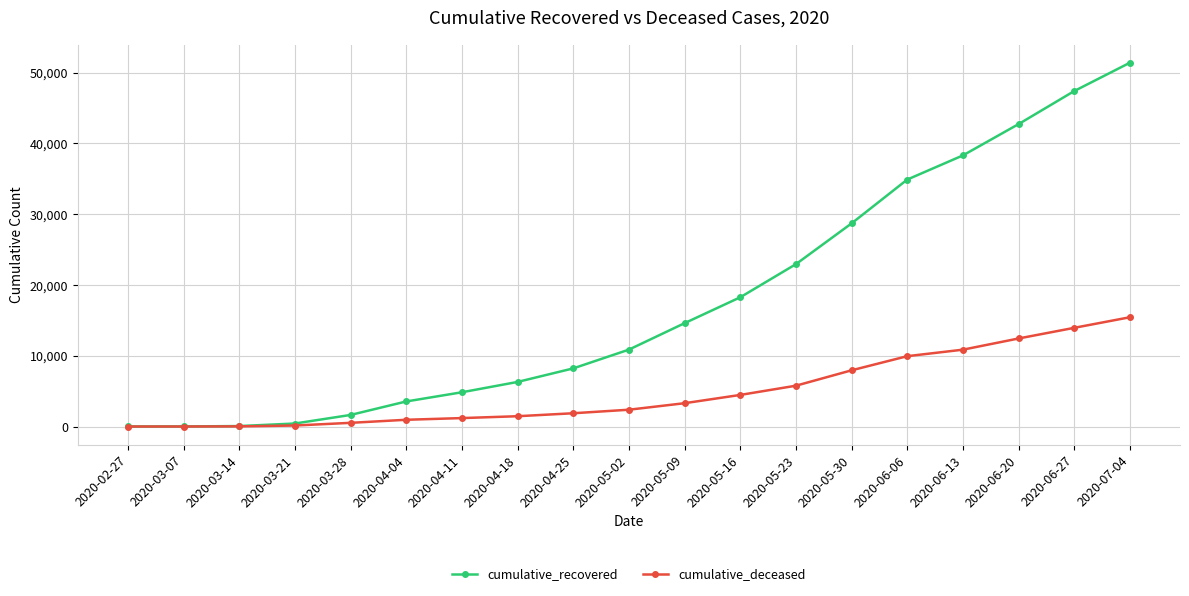

What are all the series names shown in the legend?

cumulative_recovered, cumulative_deceased